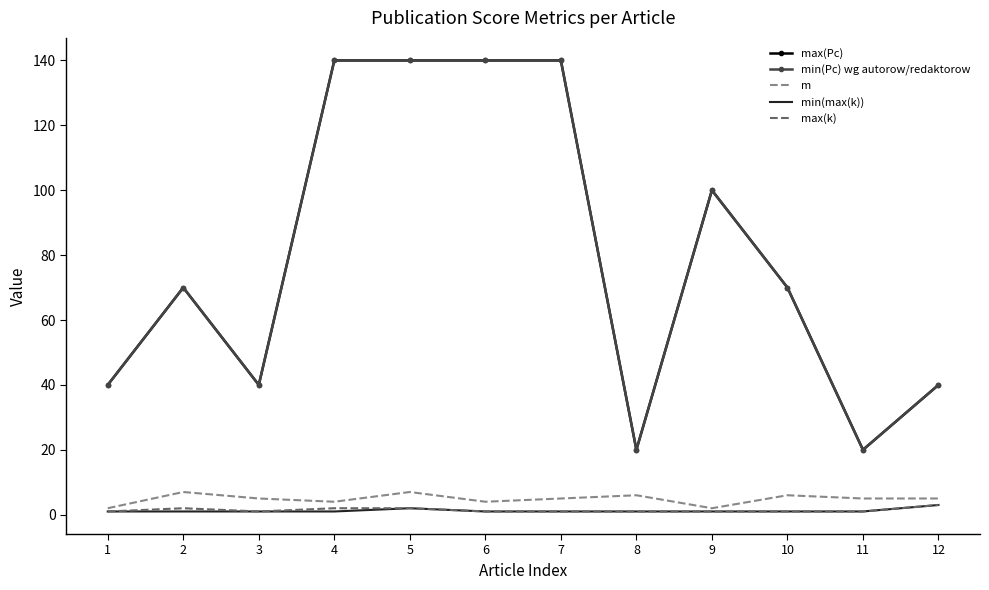

List the series in order of their peak value, highest first.

max(Pc), min(Pc) wg autorow/redaktorow, m, min(max(k)), max(k)